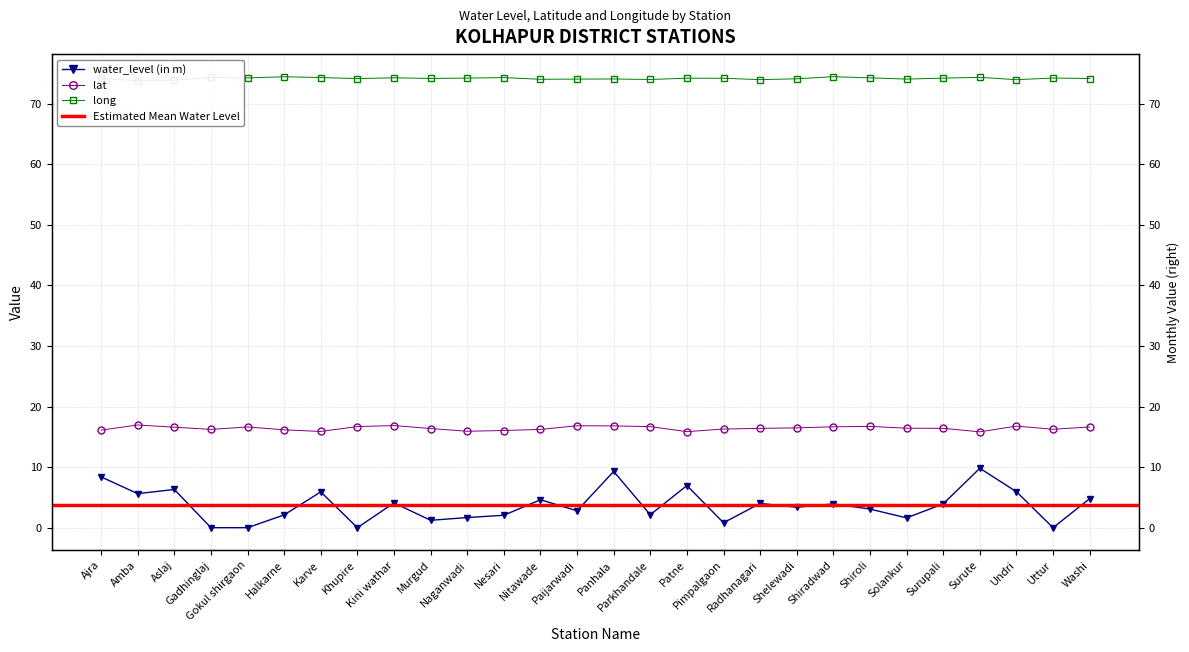

At Murgud, list the series in order from largest to smallest.

long, lat, water_level (in m)